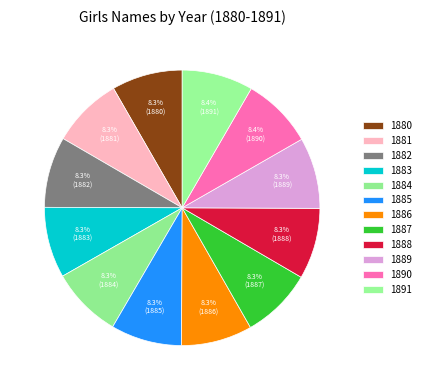

Does any single category account for the majority?

No